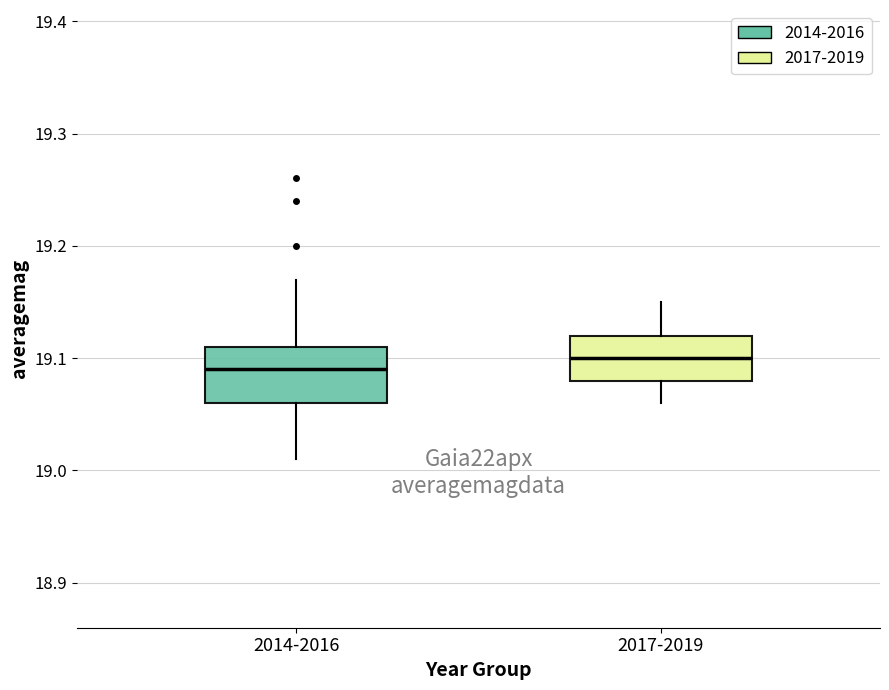

Reading left to right, transcribe this box plot: for each box, give where its median line is, the range the box spans, and where its two whiskers end, as read against the y-axis. The values are not printed on the chart, so give them approximately, as read against the axis.

2014-2016: median 19.09, box 19.06 to 19.11, whiskers 19.01 to 19.17
2017-2019: median 19.10, box 19.08 to 19.12, whiskers 19.06 to 19.15